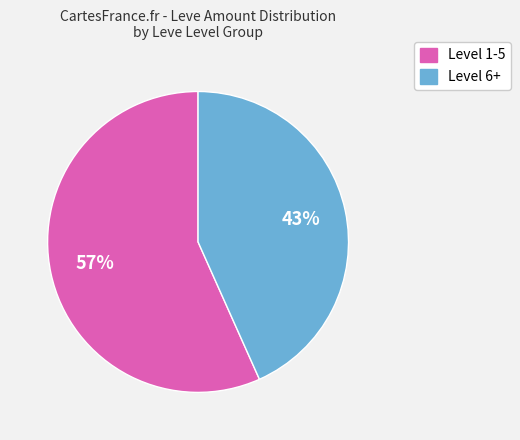

To the nearest percent, what is the average slice percentage?

50%